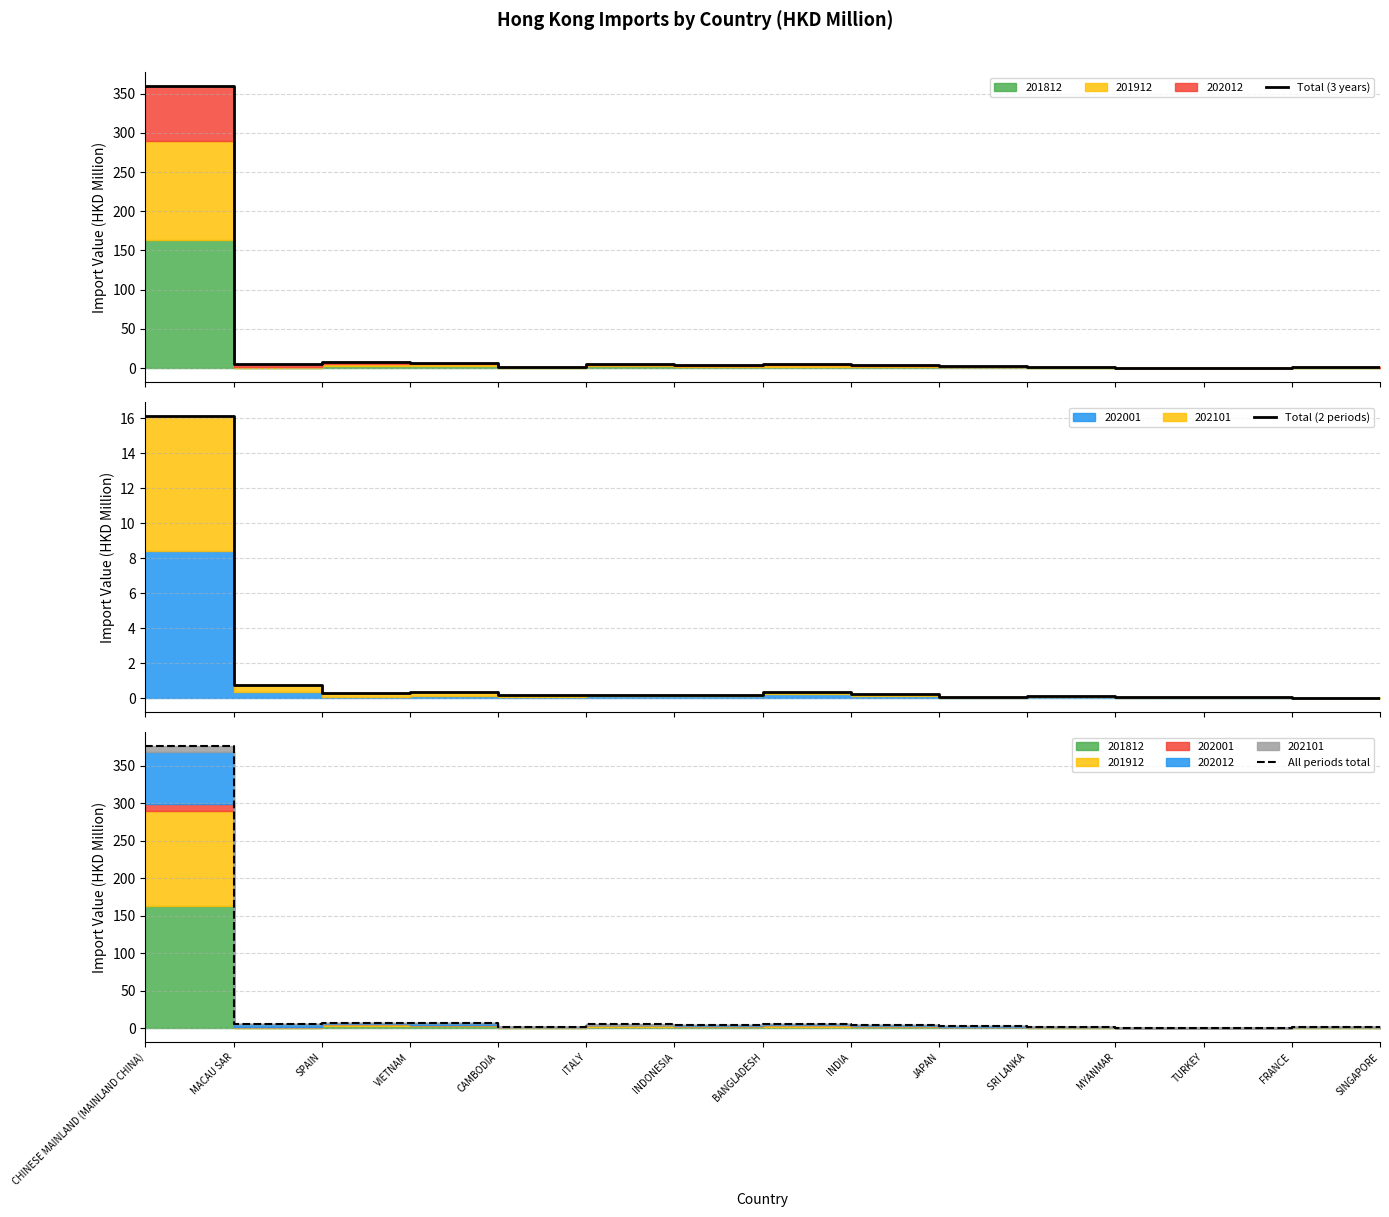

Which series has the largest total across all categories?

All periods total